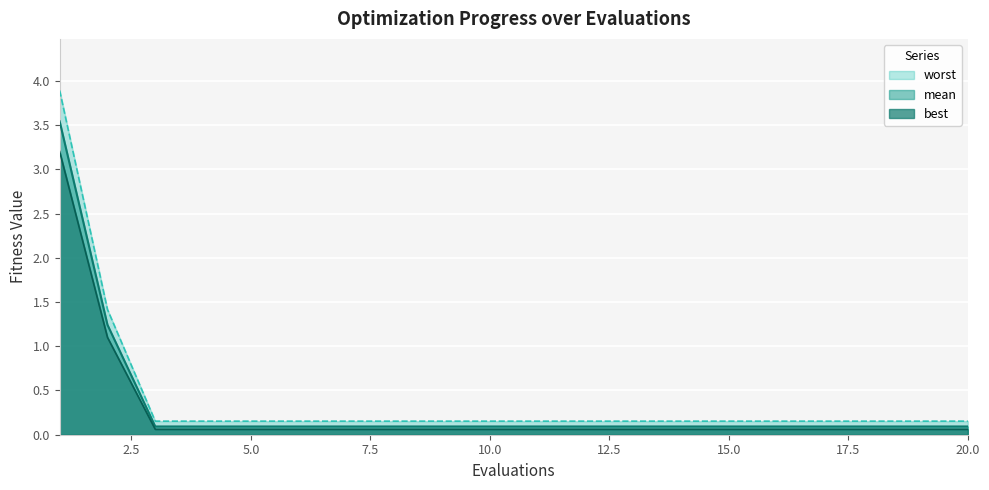

The best series shows 0.1 at 11. True or false?

True